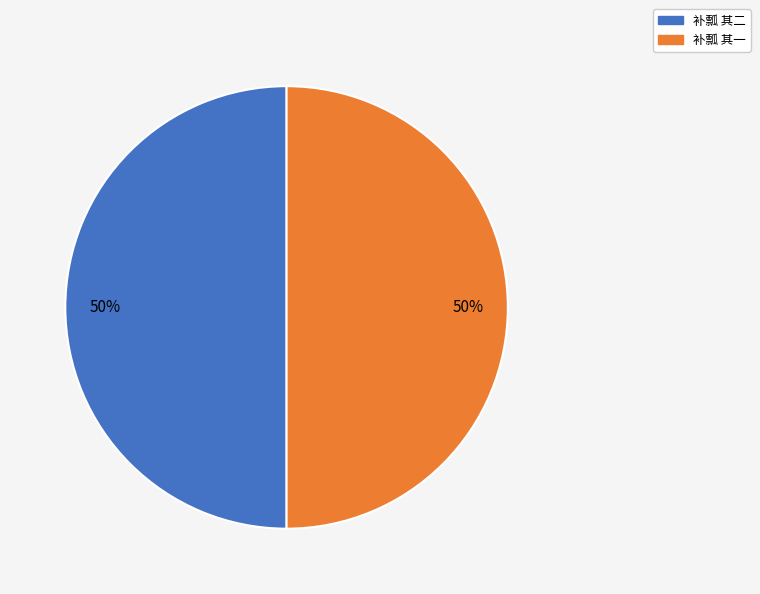

To the nearest percent, what portion does 补瓢 其一 represent?

50%